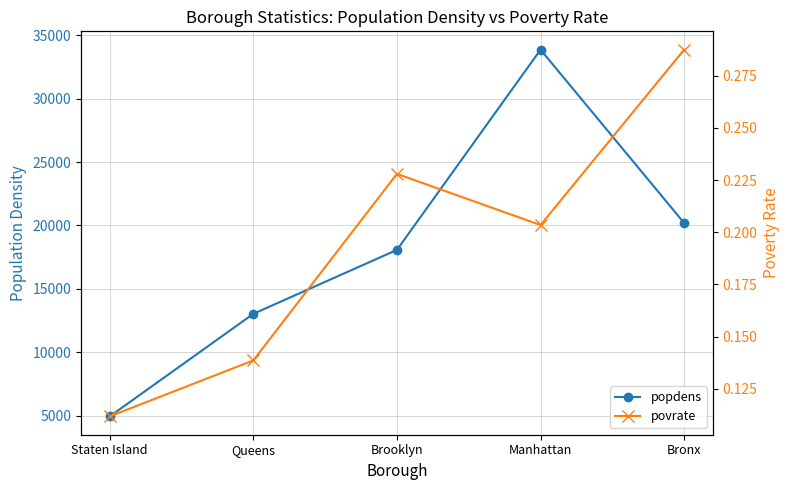

Where is popdens nearest to the value 19401?

Bronx